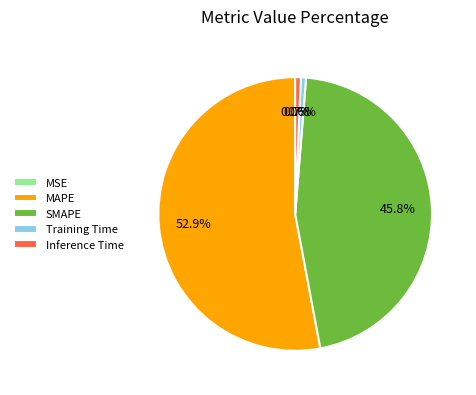

Which slice is the largest?

MAPE